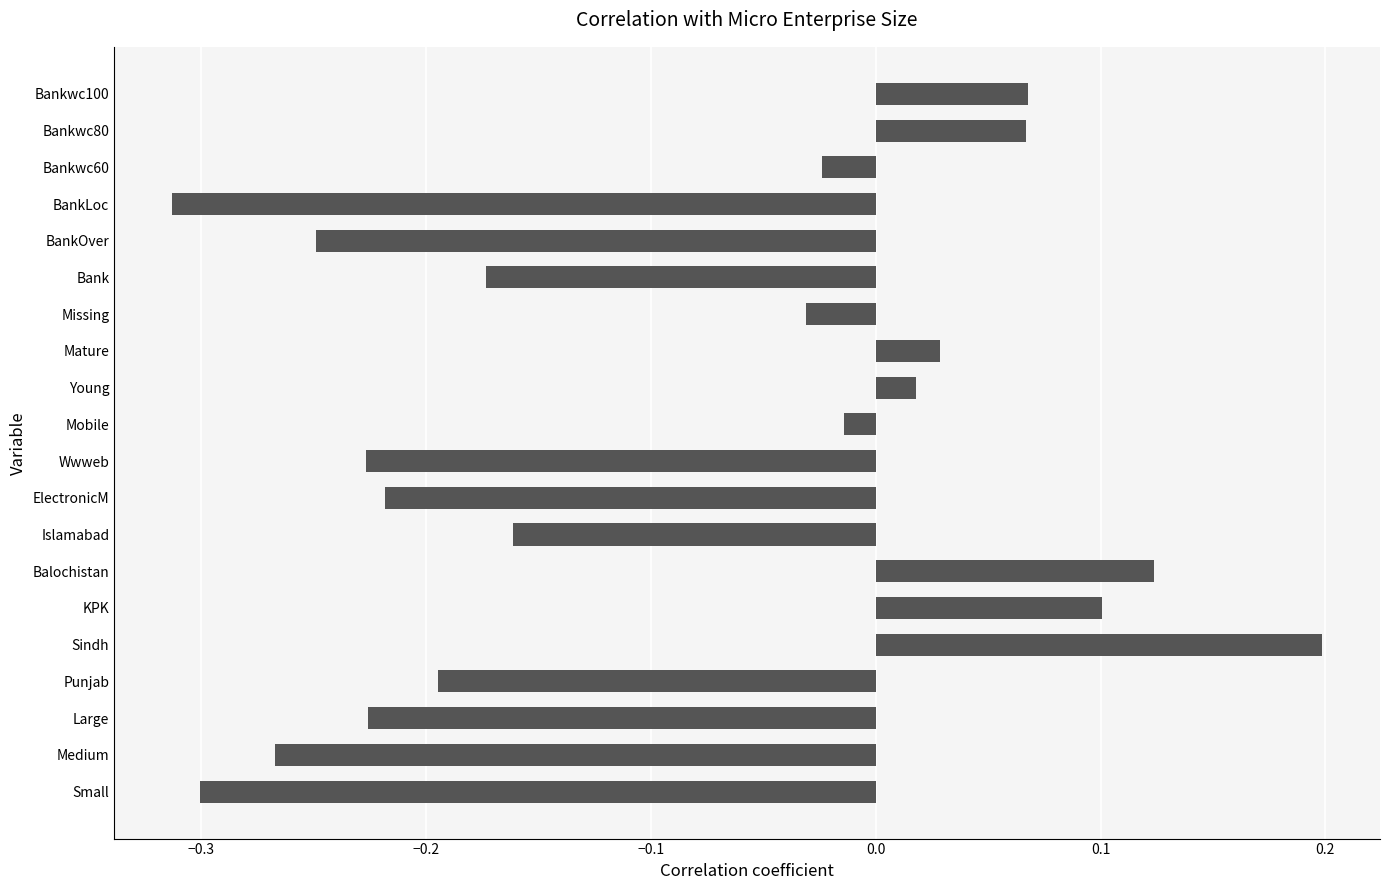

How many distinct data groups are displayed?

1